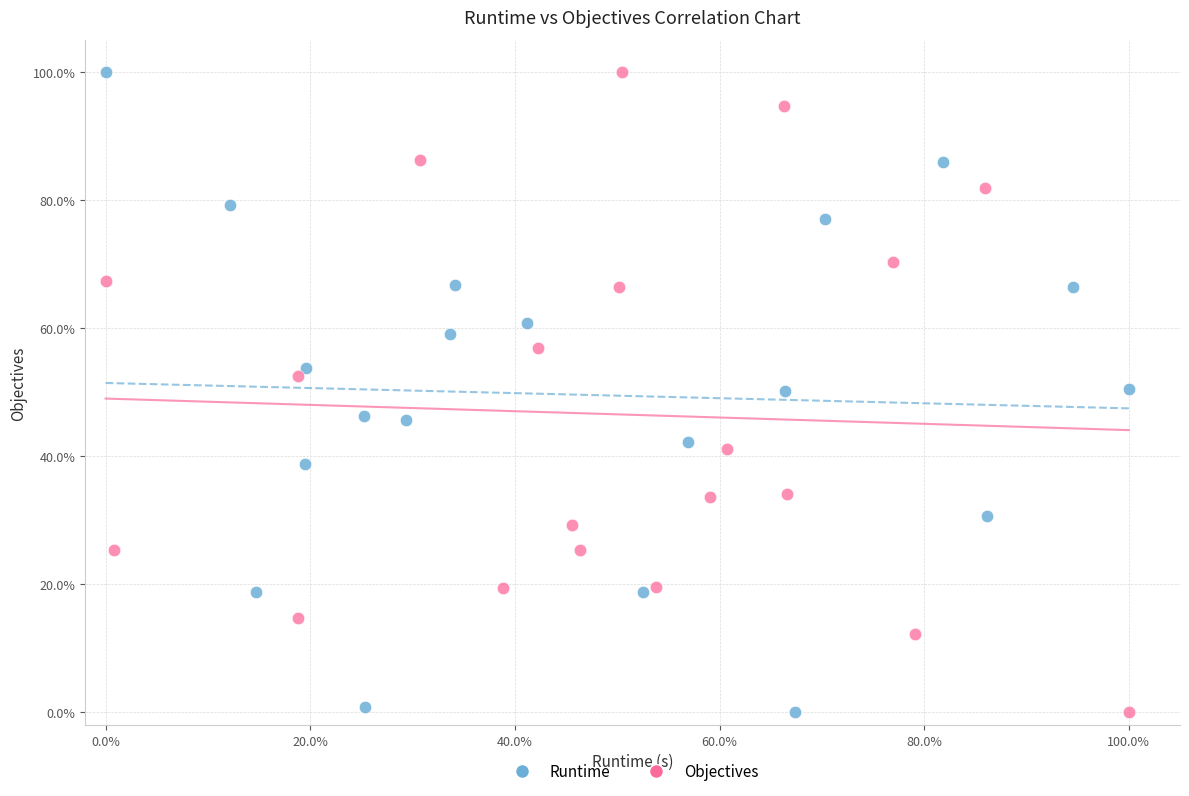

What are all the series names shown in the legend?

Runtime, Objectives